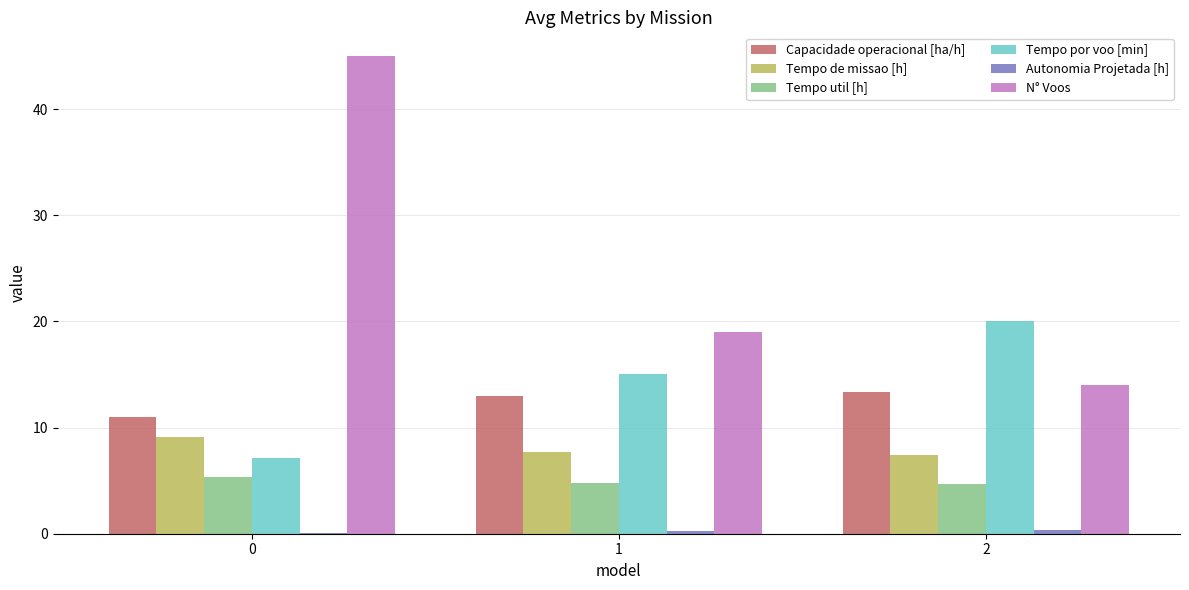

Between 0 and 2, which series saw the biggest shift?

N° Voos